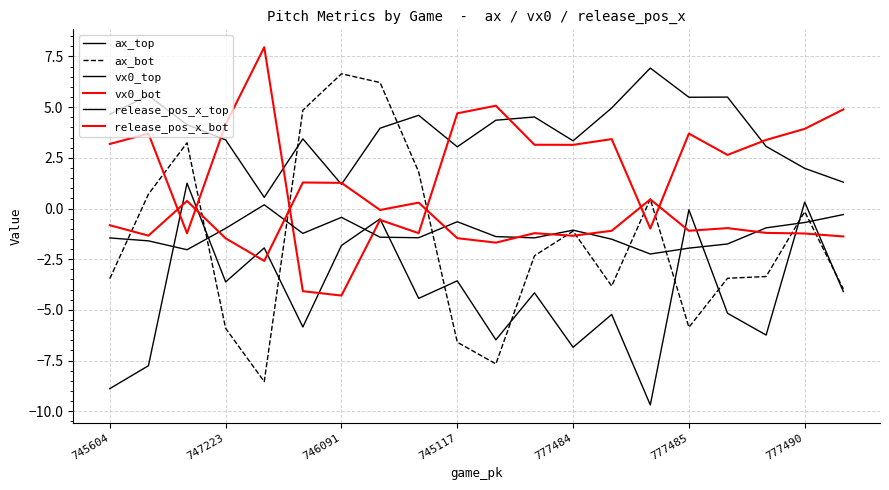

Is this an area chart (filled region under the line)?

No